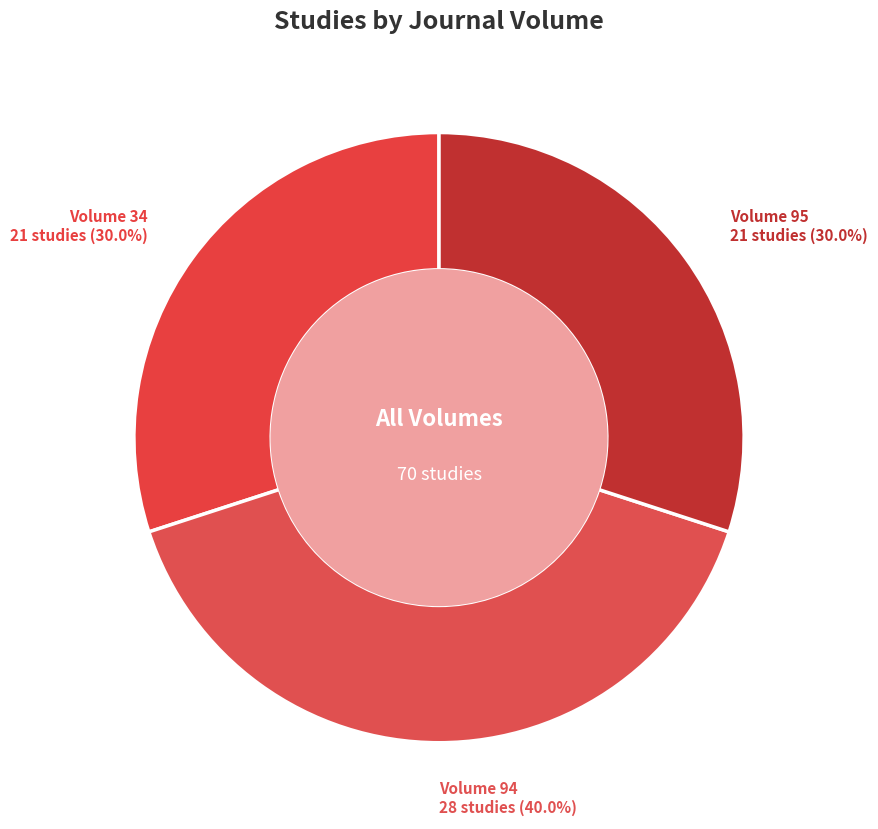

Which slice is the largest?

Volume 94